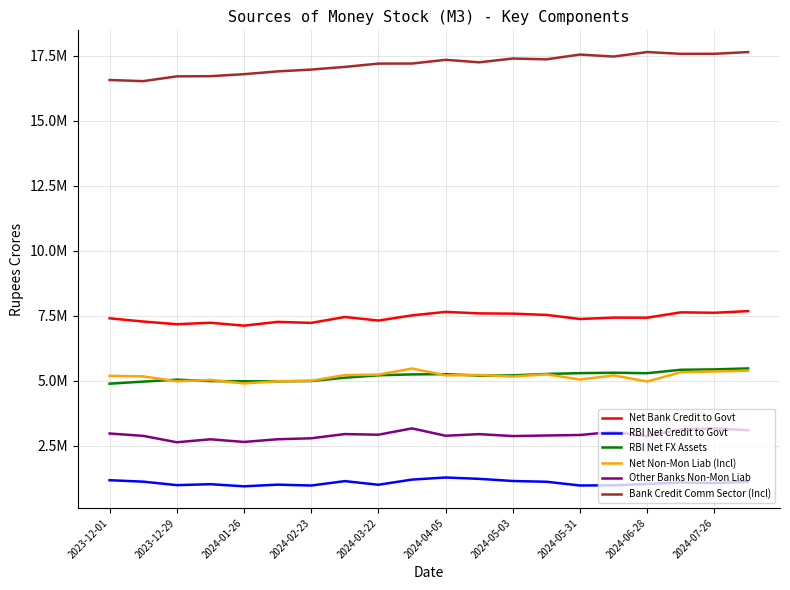

What are all the series names shown in the legend?

Net Bank Credit to Govt, RBI Net Credit to Govt, RBI Net FX Assets, Net Non-Mon Liab (Incl), Other Banks Non-Mon Liab, Bank Credit Comm Sector (Incl)